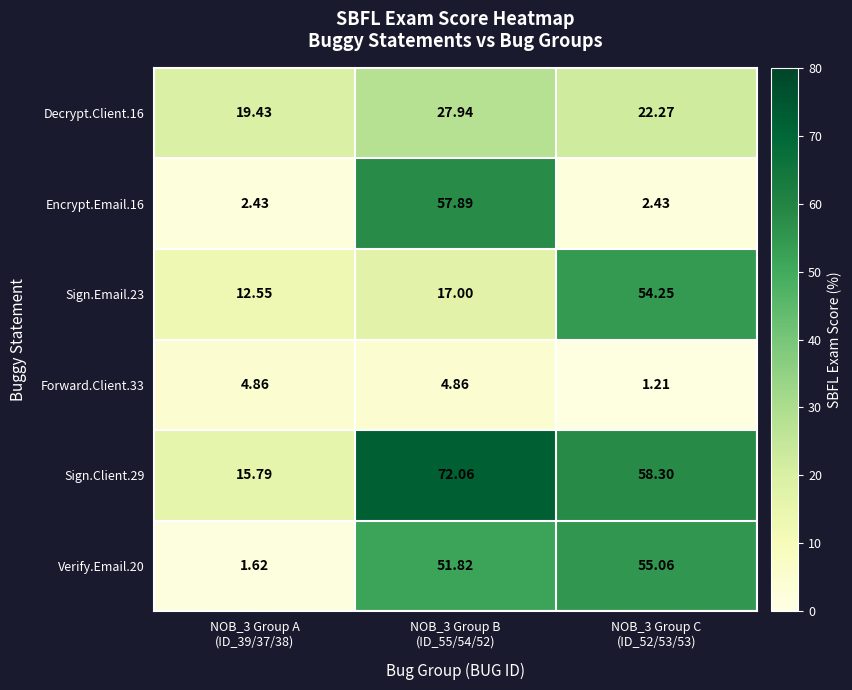

Reading left to right, list all the values displayed in this chart.

Decrypt.Client.16: NOB_3 Group A
(ID_39/37/38)=19.4	NOB_3 Group B
(ID_55/54/52)=27.9	NOB_3 Group C
(ID_52/53/53)=22.3
Encrypt.Email.16: NOB_3 Group A
(ID_39/37/38)=2.4	NOB_3 Group B
(ID_55/54/52)=57.9	NOB_3 Group C
(ID_52/53/53)=2.4
Sign.Email.23: NOB_3 Group A
(ID_39/37/38)=12.6	NOB_3 Group B
(ID_55/54/52)=17.0	NOB_3 Group C
(ID_52/53/53)=54.2
Forward.Client.33: NOB_3 Group A
(ID_39/37/38)=4.9	NOB_3 Group B
(ID_55/54/52)=4.9	NOB_3 Group C
(ID_52/53/53)=1.2
Sign.Client.29: NOB_3 Group A
(ID_39/37/38)=15.8	NOB_3 Group B
(ID_55/54/52)=72.1	NOB_3 Group C
(ID_52/53/53)=58.3
Verify.Email.20: NOB_3 Group A
(ID_39/37/38)=1.6	NOB_3 Group B
(ID_55/54/52)=51.8	NOB_3 Group C
(ID_52/53/53)=55.1